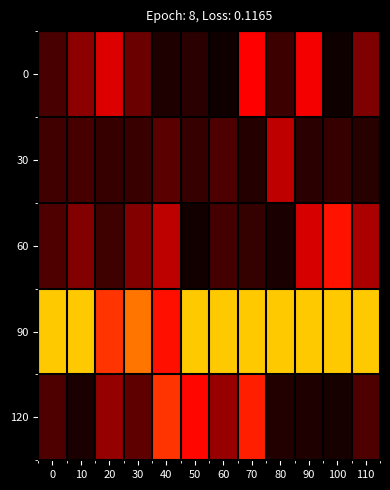

Reading right to left, transcribe all the data shown in this chart.

0: 110=0.3	100=0.0	90=0.5	80=0.1	70=0.5	60=0.0	50=0.1	40=0.0	30=0.2	20=0.5	10=0.3	0=0.1
30: 110=0.1	100=0.1	90=0.1	80=0.4	70=0.1	60=0.2	50=0.1	40=0.2	30=0.1	20=0.1	10=0.1	0=0.1
60: 110=0.4	100=0.6	90=0.5	80=0.0	70=0.1	60=0.1	50=0.0	40=0.4	30=0.3	20=0.1	10=0.3	0=0.2
90: 110=1.0	100=1.0	90=1.0	80=1.0	70=1.0	60=1.0	50=1.0	40=0.6	30=0.8	20=0.7	10=1.0	0=1.0
120: 110=0.2	100=0.0	90=0.1	80=0.1	70=0.6	60=0.3	50=0.6	40=0.7	30=0.2	20=0.3	10=0.0	0=0.2